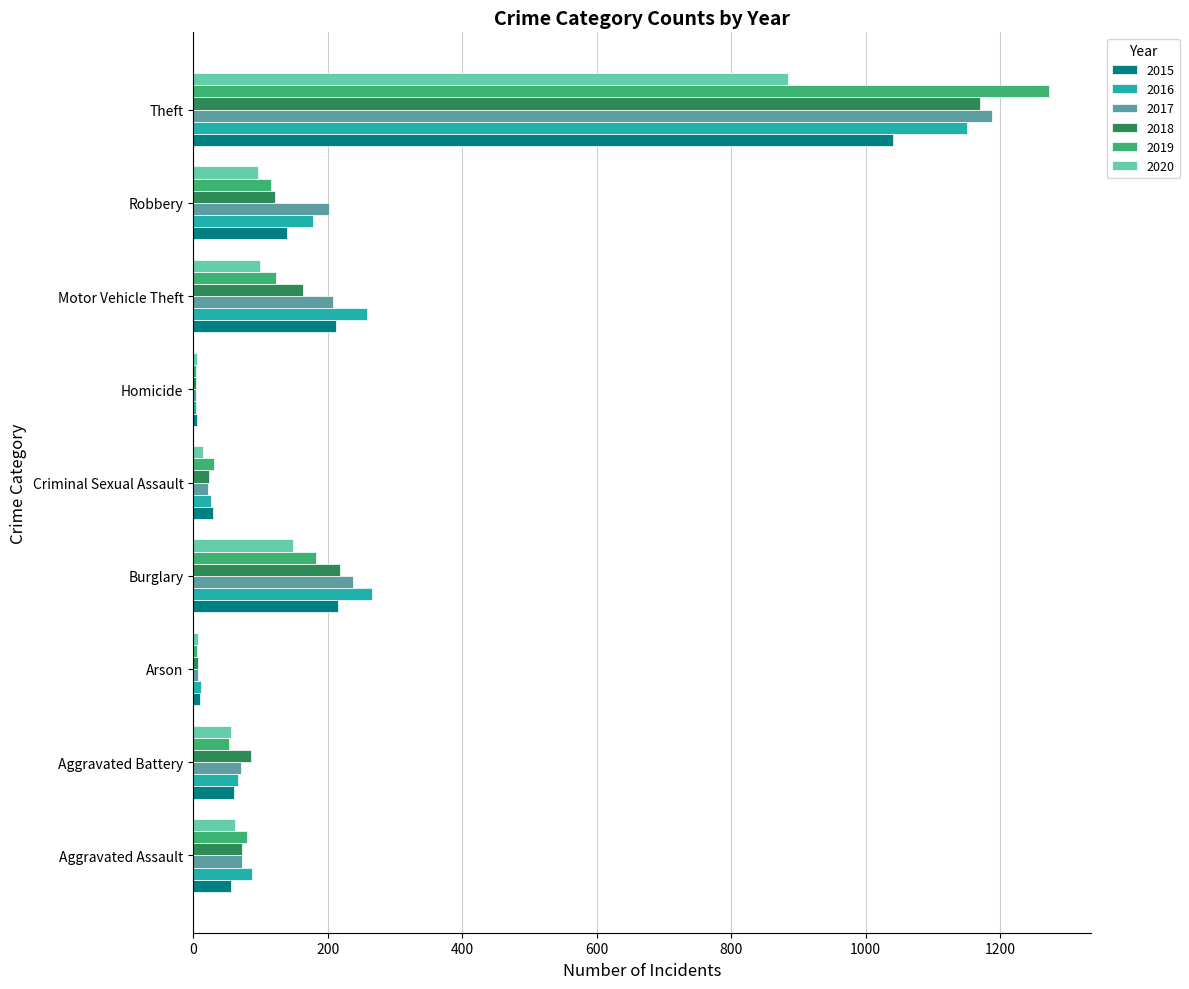

Which category has the highest value in the 2015 series?

Theft